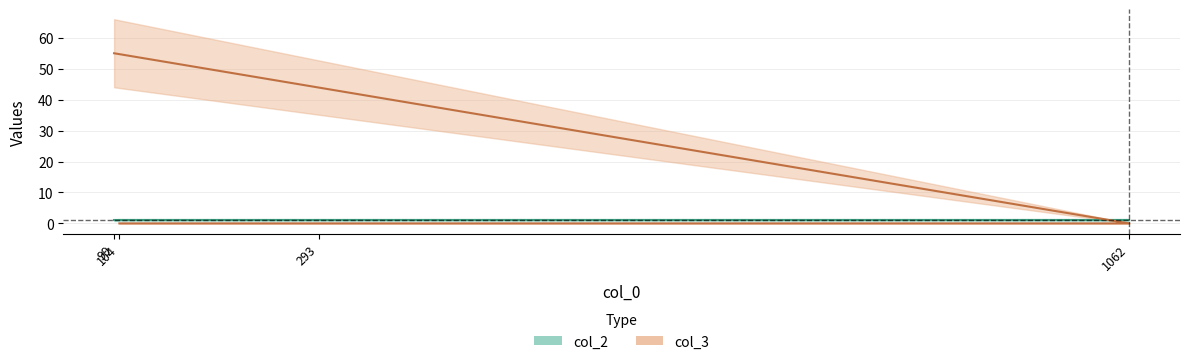

Reading left to right, what are all the values shown in this chart?

55	0	0	0